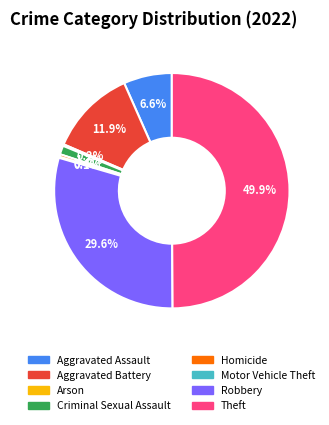

Which category has the biggest portion of the pie?

Theft